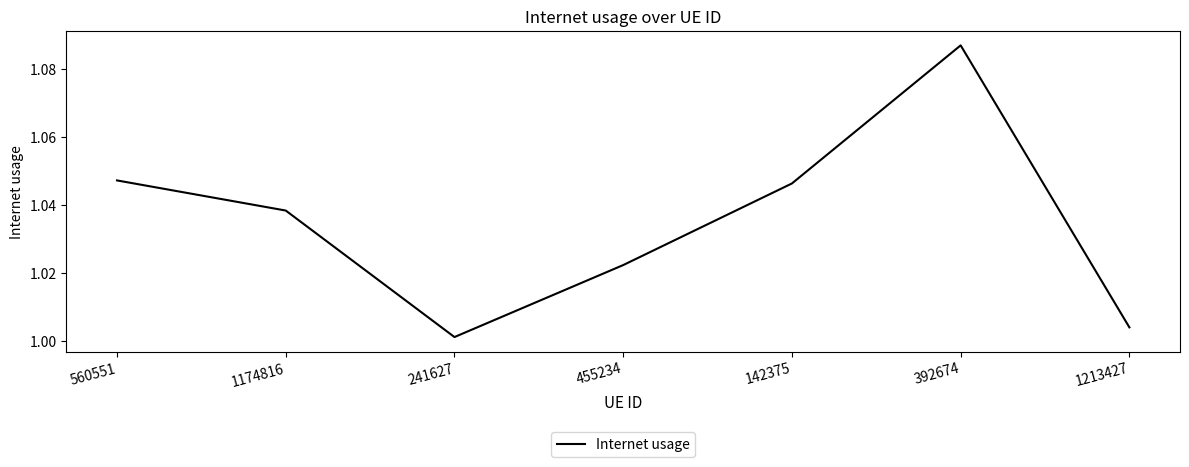

How many lines are shown in the chart?

1